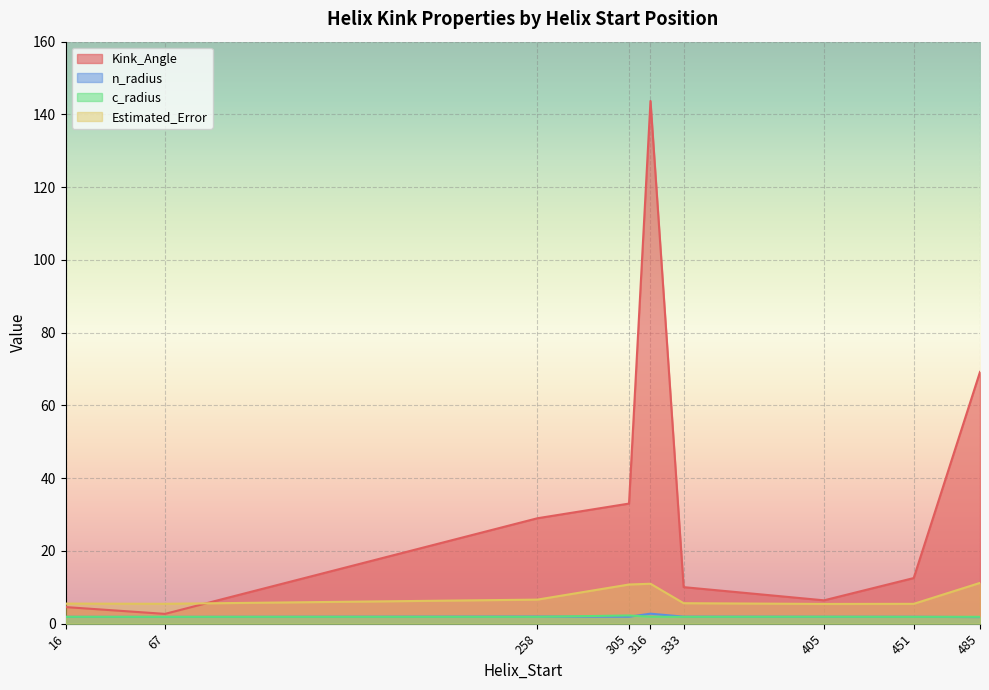

Is the value of Kink_Angle at 305 greater than the value of Estimated_Error at 305?

Yes